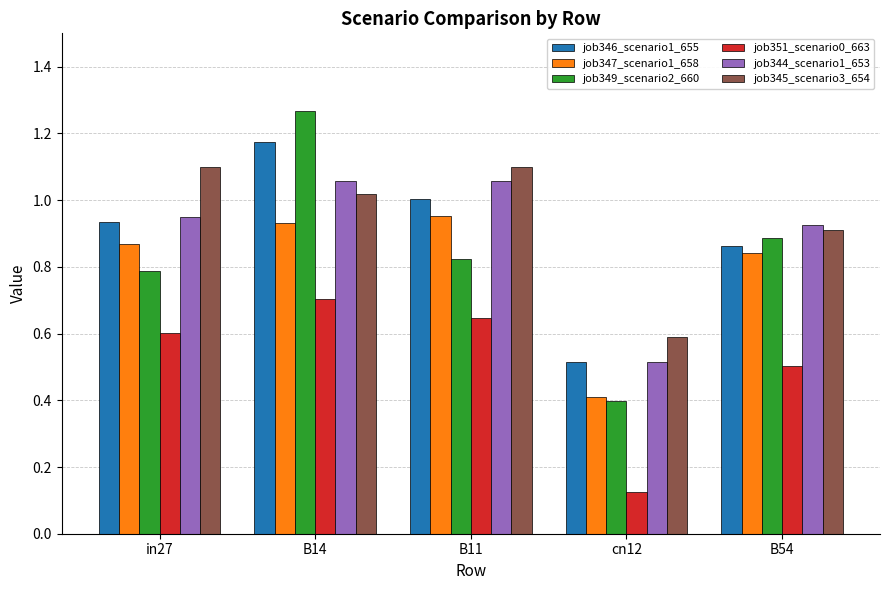

At which category does the chart reach its minimum across all series?

cn12